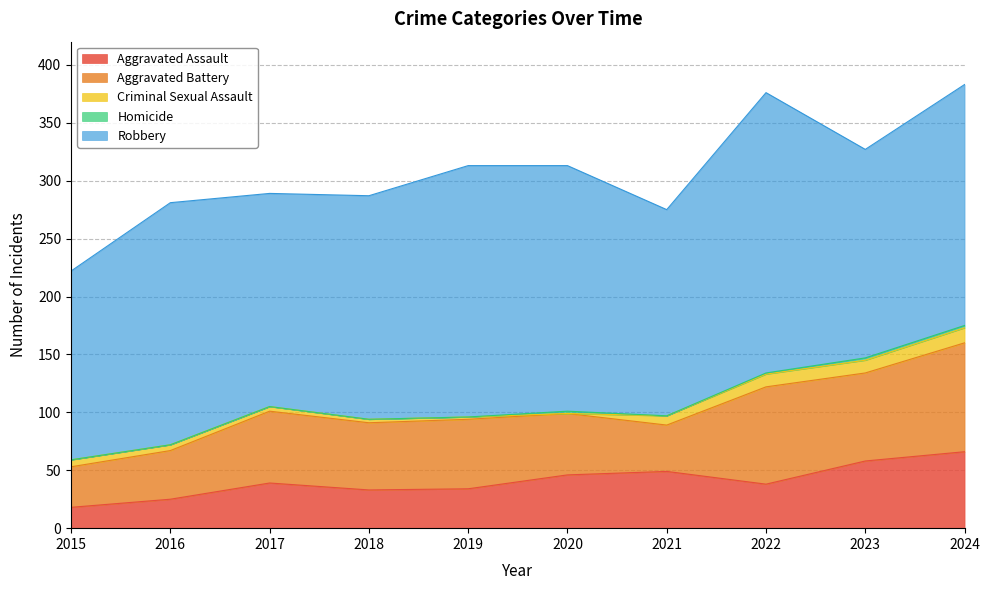

Reading left to right, transcribe all the data shown in this chart.

Aggravated Assault: 18	25	39	33	34	46	49	38	58	66
Aggravated Battery: 35	42	62	58	60	53	40	84	76	94
Criminal Sexual Assault: 6	5	4	3	2	0	8	11	11	13
Homicide: 0	0	0	0	0	2	0	1	2	2
Robbery: 163	209	184	193	217	212	178	242	180	208